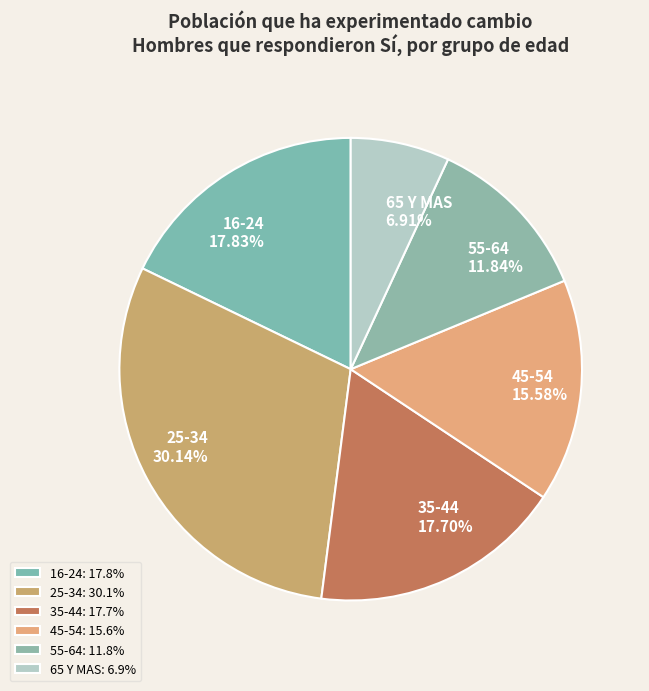

What is the total percentage of 16-24 and 55-64?

29.7%